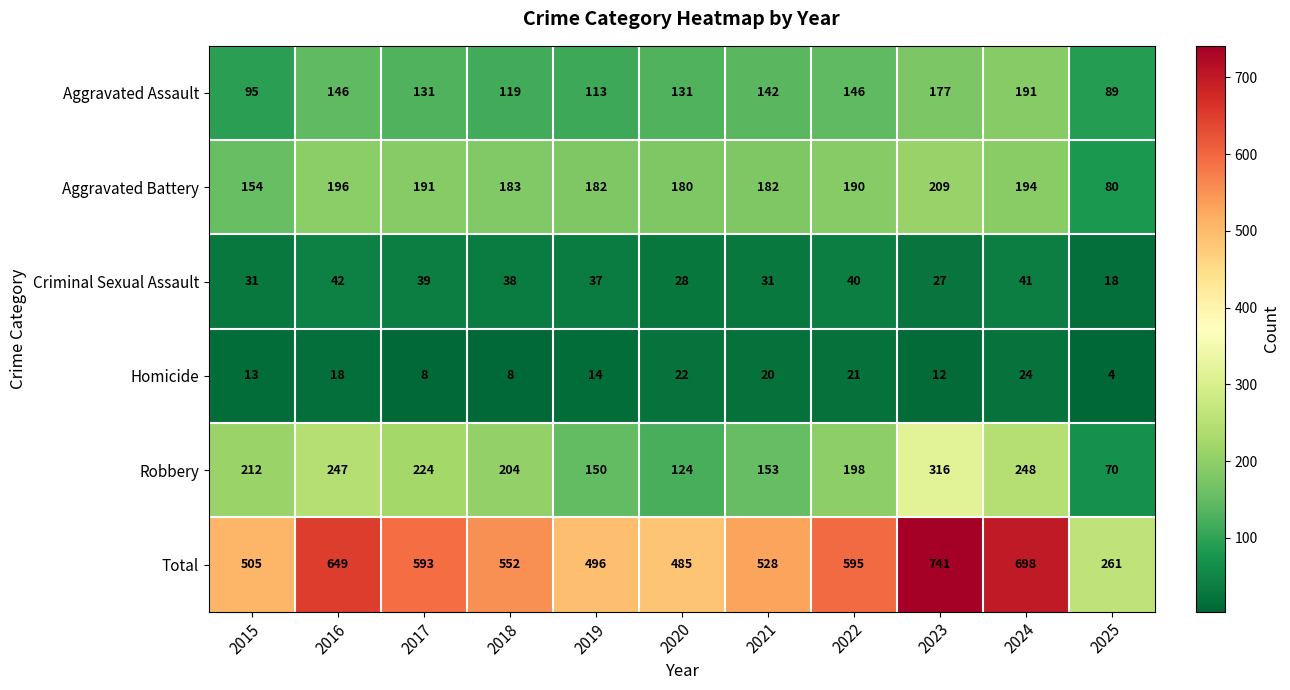

Which series has the largest total across all categories?

Total